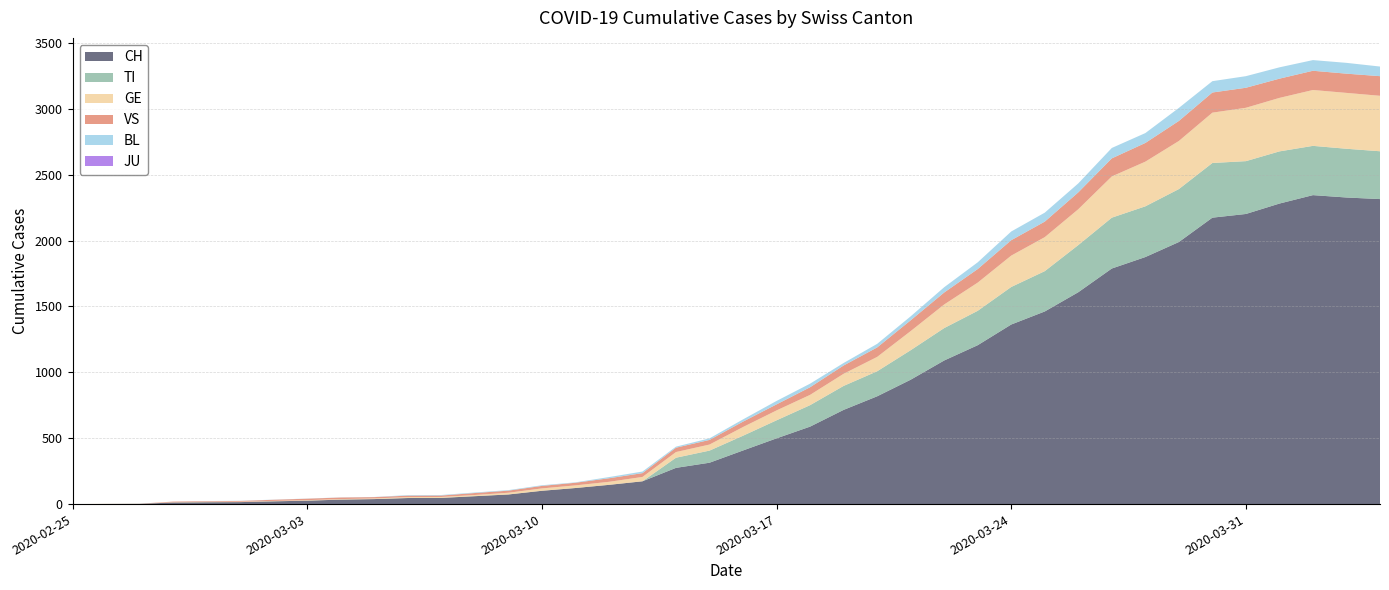

Reading left to right, what are all the values shown in this chart?

CH: 2020-02-25=0	2020-02-26=1	2020-02-27=2	2020-02-28=12	2020-02-29=14	2020-03-01=15	2020-03-02=21	2020-03-03=26	2020-03-04=34	2020-03-05=38	2020-03-06=46	2020-03-07=47	2020-03-08=60	2020-03-09=73	2020-03-10=101	2020-03-11=122	2020-03-12=146	2020-03-13=173	2020-03-14=275	2020-03-15=314	2020-03-16=407	2020-03-17=499	2020-03-18=588	2020-03-19=715	2020-03-20=818	2020-03-21=944	2020-03-22=1090	2020-03-23=1206	2020-03-24=1363	2020-03-25=1462	2020-03-26=1608	2020-03-27=1788	2020-03-28=1875	2020-03-29=1989	2020-03-30=2174	2020-03-31=2202	2020-04-01=2281	2020-04-02=2345	2020-04-03=2327	2020-04-04=2315
TI: 2020-02-25=0	2020-02-26=0	2020-02-27=0	2020-02-28=0	2020-02-29=0	2020-03-01=0	2020-03-02=0	2020-03-03=0	2020-03-04=0	2020-03-05=0	2020-03-06=0	2020-03-07=0	2020-03-08=0	2020-03-09=0	2020-03-10=0	2020-03-11=0	2020-03-12=0	2020-03-13=0	2020-03-14=77	2020-03-15=92	2020-03-16=112	2020-03-17=137	2020-03-18=163	2020-03-19=182	2020-03-20=190	2020-03-21=224	2020-03-22=246	2020-03-23=261	2020-03-24=285	2020-03-25=306	2020-03-26=358	2020-03-27=386	2020-03-28=385	2020-03-29=402	2020-03-30=415	2020-03-31=401	2020-04-01=396	2020-04-02=374	2020-04-03=370	2020-04-04=363
GE: 2020-02-25=0	2020-02-26=1	2020-02-27=1	2020-02-28=2	2020-02-29=3	2020-03-01=3	2020-03-02=3	2020-03-03=4	2020-03-04=4	2020-03-05=5	2020-03-06=7	2020-03-07=7	2020-03-08=9	2020-03-09=13	2020-03-10=18	2020-03-11=20	2020-03-12=23	2020-03-13=33	2020-03-14=43	2020-03-15=46	2020-03-16=66	2020-03-17=75	2020-03-18=78	2020-03-19=92	2020-03-20=109	2020-03-21=145	2020-03-22=179	2020-03-23=214	2020-03-24=238	2020-03-25=258	2020-03-26=272	2020-03-27=313	2020-03-28=339	2020-03-29=365	2020-03-30=382	2020-03-31=405	2020-04-01=406	2020-04-02=424	2020-04-03=424	2020-04-04=421
JU: 2020-02-25=0	2020-02-26=0	2020-02-27=0	2020-02-28=0	2020-02-29=0	2020-03-01=0	2020-03-02=0	2020-03-03=0	2020-03-04=0	2020-03-05=0	2020-03-06=0	2020-03-07=0	2020-03-08=0	2020-03-09=0	2020-03-10=0	2020-03-11=0	2020-03-12=0	2020-03-13=0	2020-03-14=0	2020-03-15=0	2020-03-16=0	2020-03-17=0	2020-03-18=0	2020-03-19=0	2020-03-20=0	2020-03-21=0	2020-03-22=0	2020-03-23=0	2020-03-24=0	2020-03-25=0	2020-03-26=0	2020-03-27=0	2020-03-28=0	2020-03-29=0	2020-03-30=0	2020-03-31=0	2020-04-01=0	2020-04-02=0	2020-04-03=0	2020-04-04=0
VS: 2020-02-25=0	2020-02-26=0	2020-02-27=0	2020-02-28=5	2020-02-29=5	2020-03-01=6	2020-03-02=9	2020-03-03=11	2020-03-04=12	2020-03-05=10	2020-03-06=11	2020-03-07=11	2020-03-08=15	2020-03-09=16	2020-03-10=19	2020-03-11=20	2020-03-12=27	2020-03-13=29	2020-03-14=33	2020-03-15=35	2020-03-16=41	2020-03-17=46	2020-03-18=58	2020-03-19=63	2020-03-20=72	2020-03-21=82	2020-03-22=91	2020-03-23=103	2020-03-24=117	2020-03-25=118	2020-03-26=128	2020-03-27=137	2020-03-28=142	2020-03-29=152	2020-03-30=153	2020-03-31=152	2020-04-01=146	2020-04-02=146	2020-04-03=146	2020-04-04=149
BL: 2020-02-25=0	2020-02-26=0	2020-02-27=0	2020-02-28=0	2020-02-29=1	2020-03-01=1	2020-03-02=1	2020-03-03=1	2020-03-04=1	2020-03-05=1	2020-03-06=4	2020-03-07=4	2020-03-08=4	2020-03-09=4	2020-03-10=5	2020-03-11=3	2020-03-12=9	2020-03-13=12	2020-03-14=8	2020-03-15=12	2020-03-16=17	2020-03-17=26	2020-03-18=27	2020-03-19=19	2020-03-20=27	2020-03-21=30	2020-03-22=40	2020-03-23=51	2020-03-24=66	2020-03-25=68	2020-03-26=68	2020-03-27=79	2020-03-28=75	2020-03-29=99	2020-03-30=86	2020-03-31=88	2020-04-01=86	2020-04-02=81	2020-04-03=82	2020-04-04=73